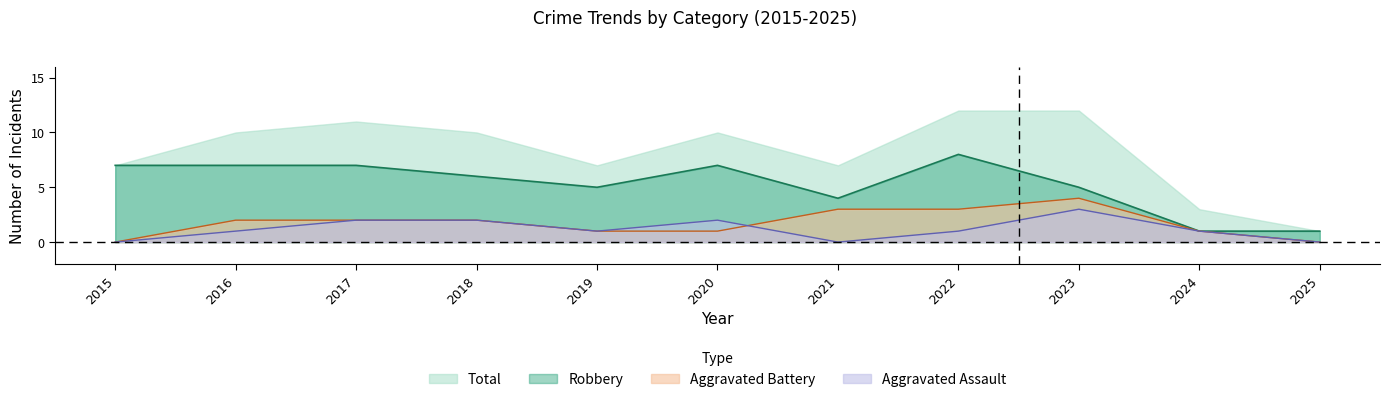

At which category is the sum across all series the highest?

2022